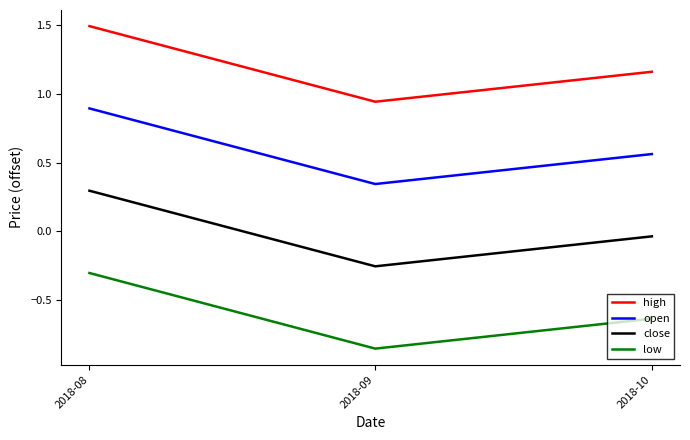

Is the value of low at 2018-10 greater than the value of close at 2018-09?

No